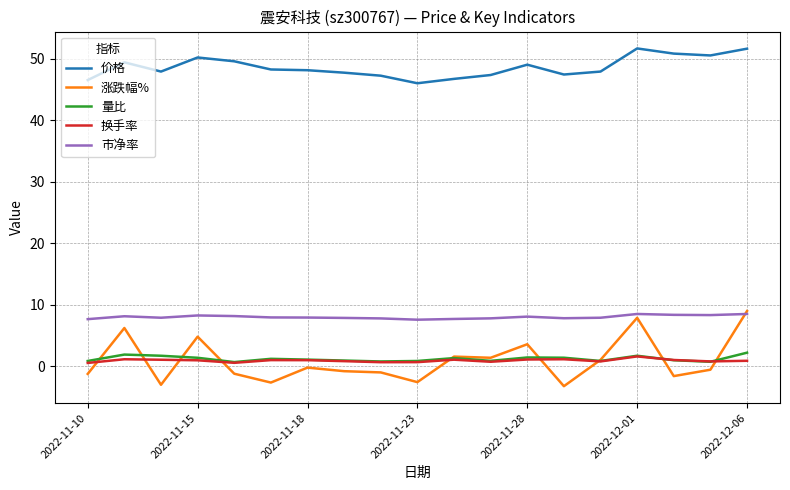

Which series ends up on top after the final intersection of 量比 and 涨跌幅%?

涨跌幅%